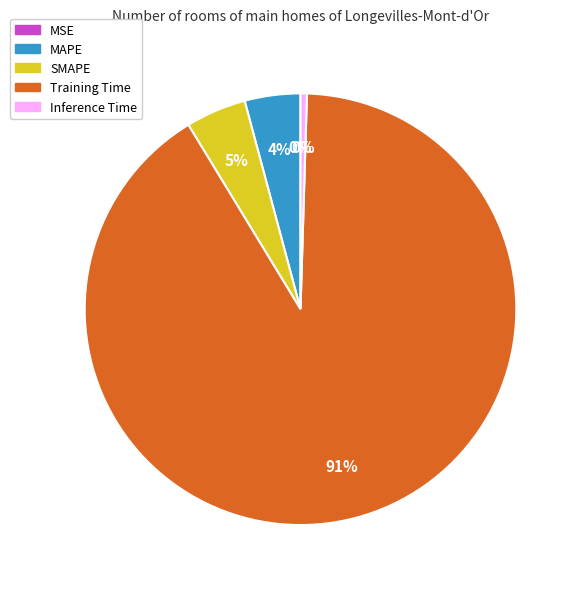

Is the sum of Training Time and MAPE greater than half?

Yes